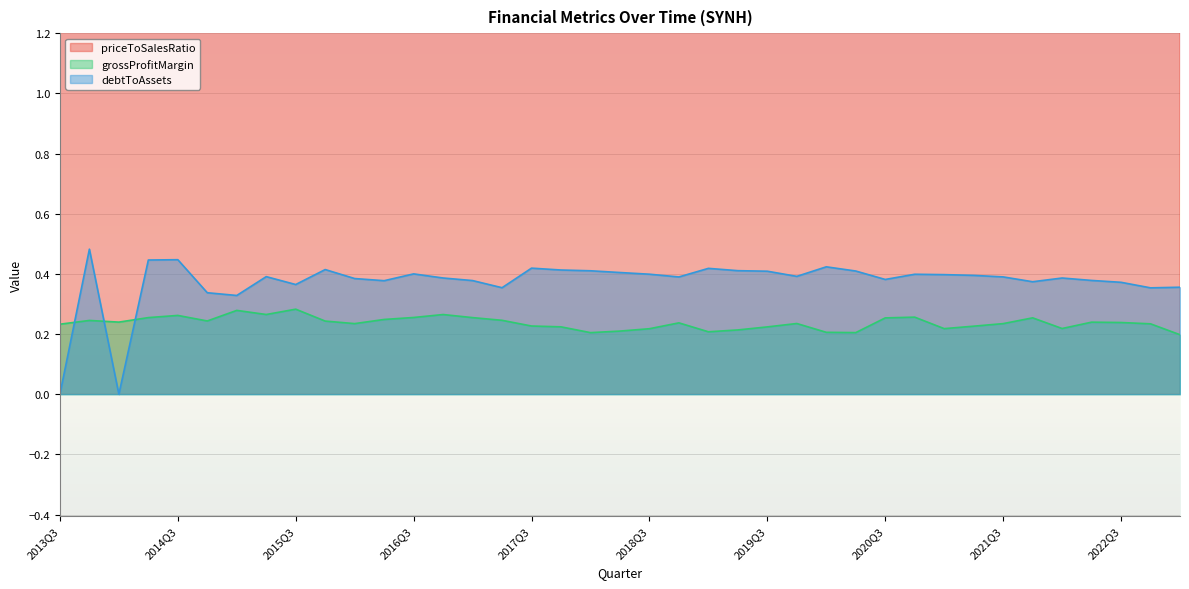

Reading left to right, extract all data points from this chart.

priceToSalesRatio: 4.1	4.2	4.0	3.7	3.6	4.5	6.5	6.9	6.4	6.7	5.4	5.2	6.2	7.0	6.5	8.1	5.5	4.2	3.5	4.5	4.7	3.5	4.7	4.6	4.7	5.1	3.5	6.0	5.0	6.2	6.5	7.3	6.7	7.8	6.3	5.4	3.6	2.8	2.7
grossProfitMargin: 0.2	0.2	0.2	0.3	0.3	0.2	0.3	0.3	0.3	0.2	0.2	0.2	0.3	0.3	0.3	0.2	0.2	0.2	0.2	0.2	0.2	0.2	0.2	0.2	0.2	0.2	0.2	0.2	0.3	0.3	0.2	0.2	0.2	0.3	0.2	0.2	0.2	0.2	0.2
debtToAssets: 0.0	0.5	0.0	0.4	0.4	0.3	0.3	0.4	0.4	0.4	0.4	0.4	0.4	0.4	0.4	0.4	0.4	0.4	0.4	0.4	0.4	0.4	0.4	0.4	0.4	0.4	0.4	0.4	0.4	0.4	0.4	0.4	0.4	0.4	0.4	0.4	0.4	0.4	0.4